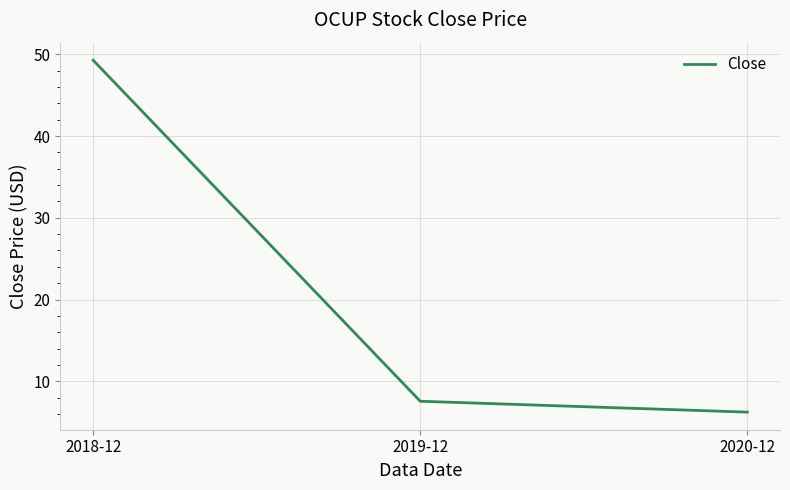

Which label corresponds to the smallest value in the chart?

2020-12